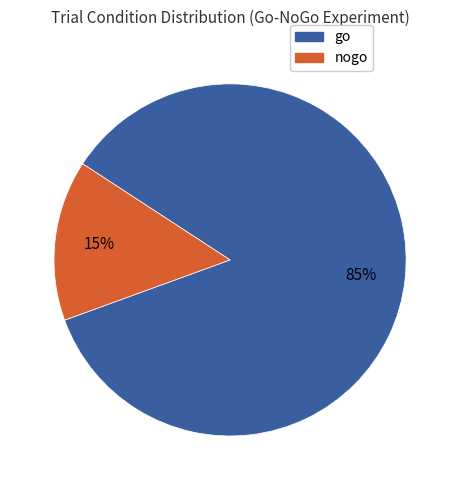

Is there a majority slice in this chart?

Yes